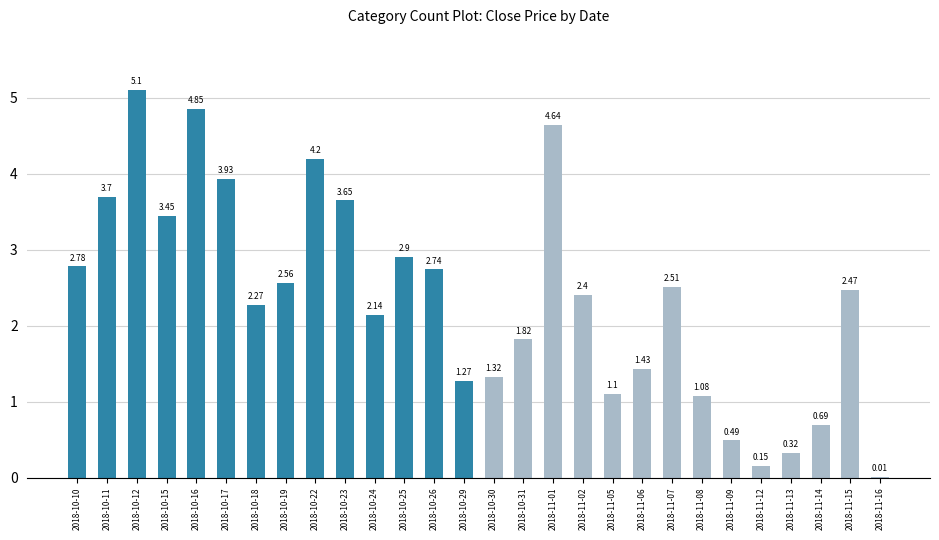

True or false: the data shows 2.4 at 2018-11-02.

True